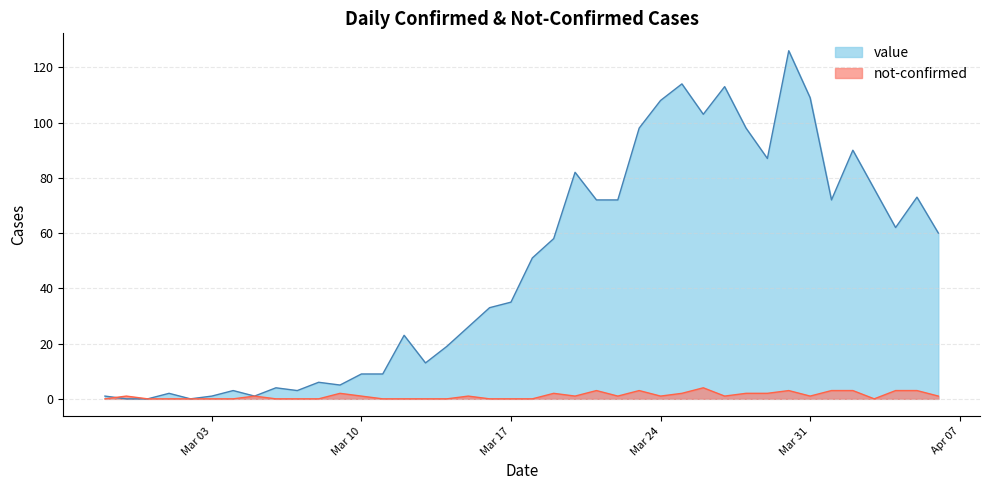

What is the label of the 39th point from the right?

2020-02-28